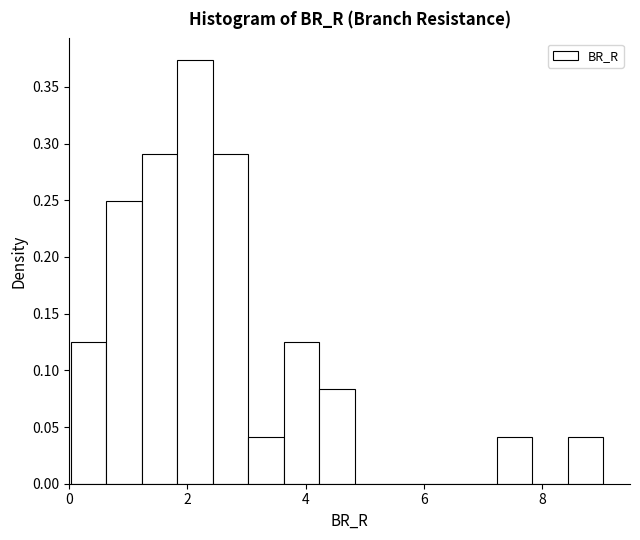

Around what value on the x-axis is the tallest bar? Give the approximate position of its centre, as read against the axis.

2.2